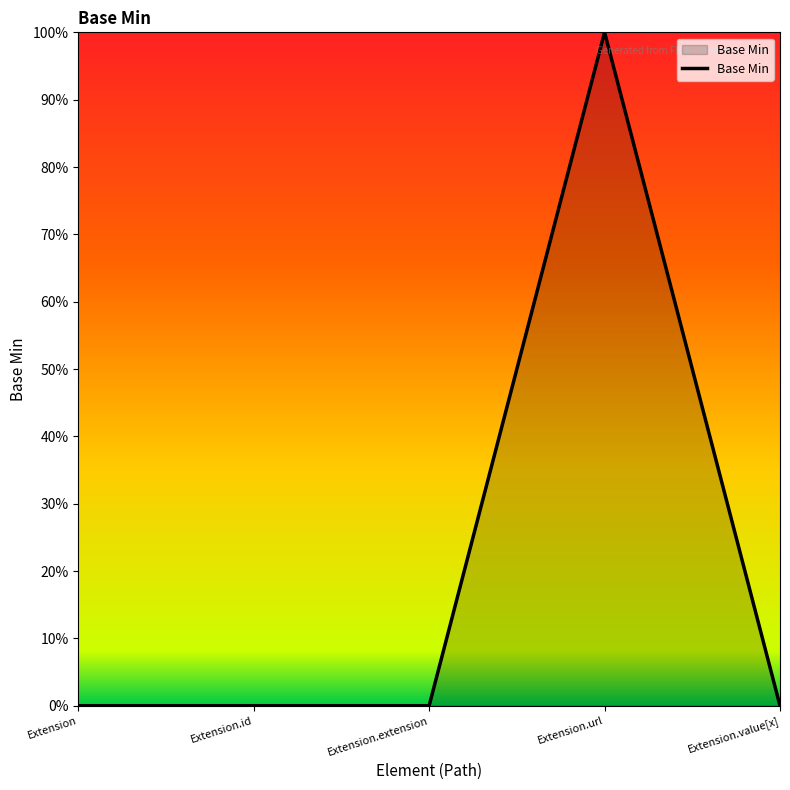

Is this an area chart (filled region under the line)?

Yes